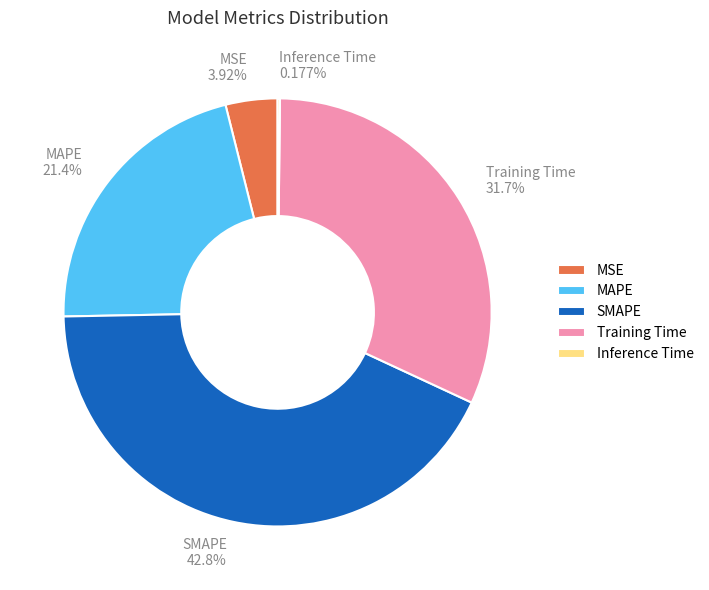

Between MSE and Training Time, which is larger?

Training Time